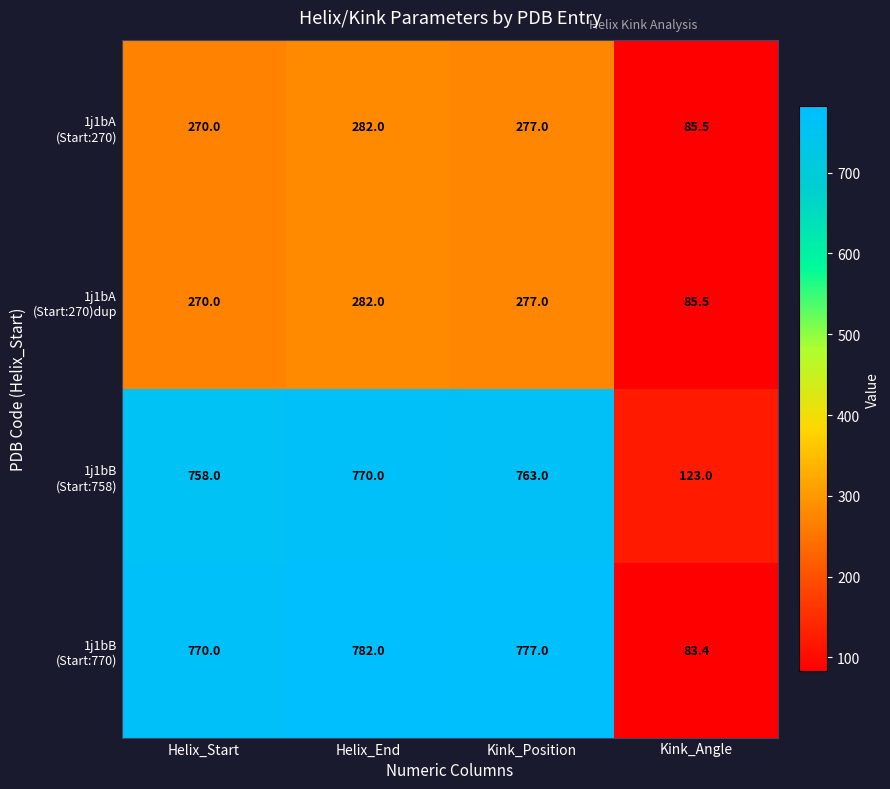

What is the difference between the highest and lowest values at Helix_Start?

500.0